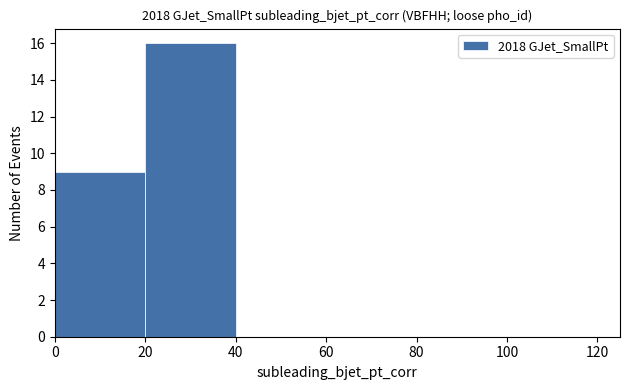

Over which range of the x-axis is the bar tallest?

20 to 40